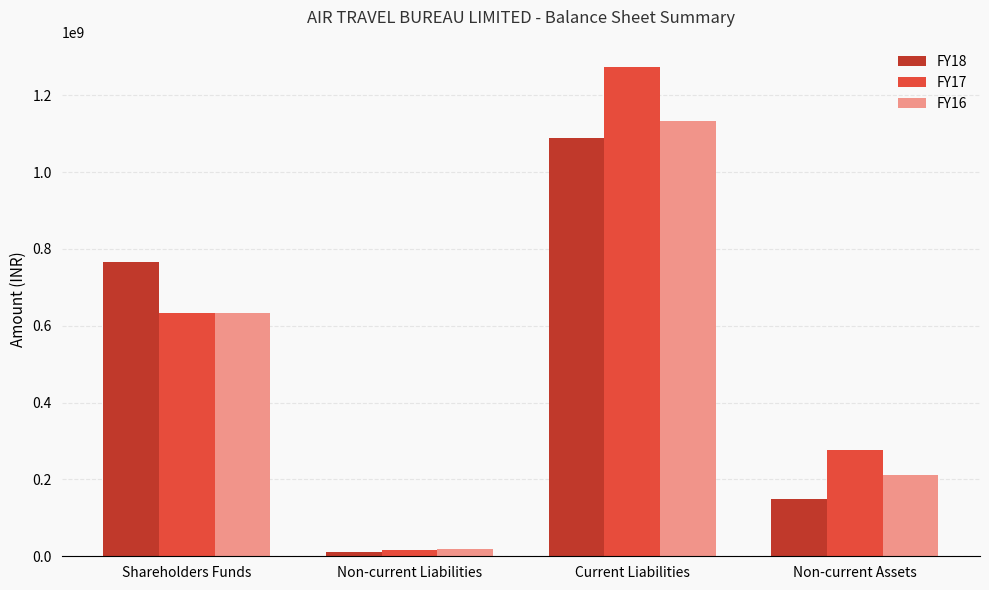

The value of FY18 at Non-current Assets is 92091013. True or false?

False